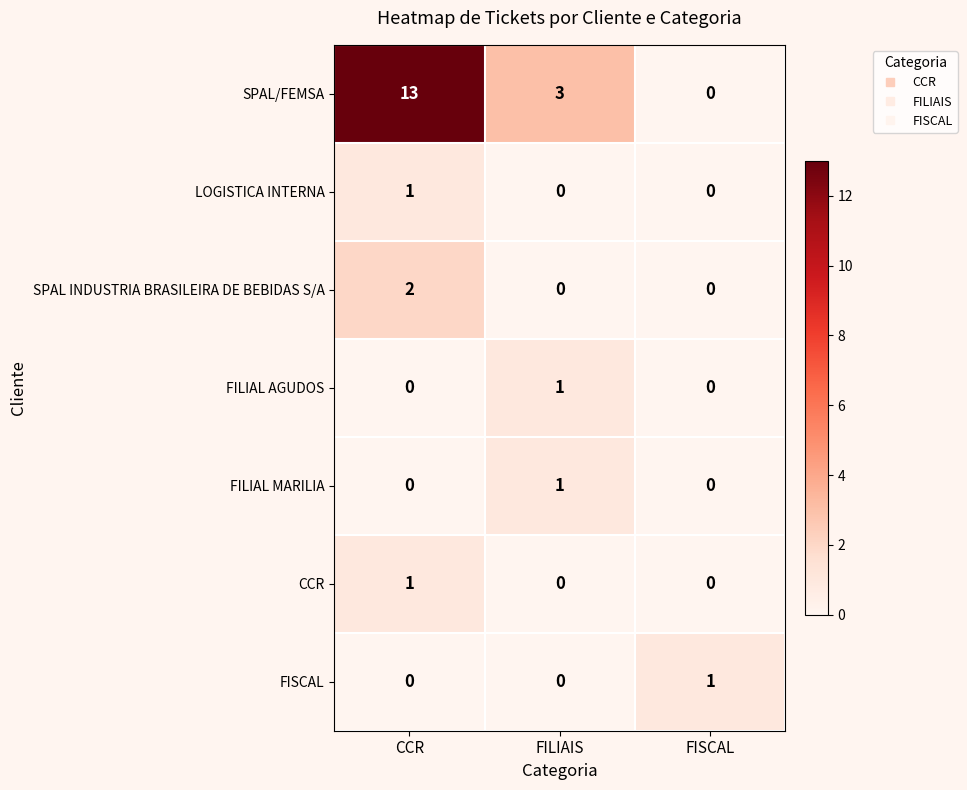

How many series are shown in this chart?

7